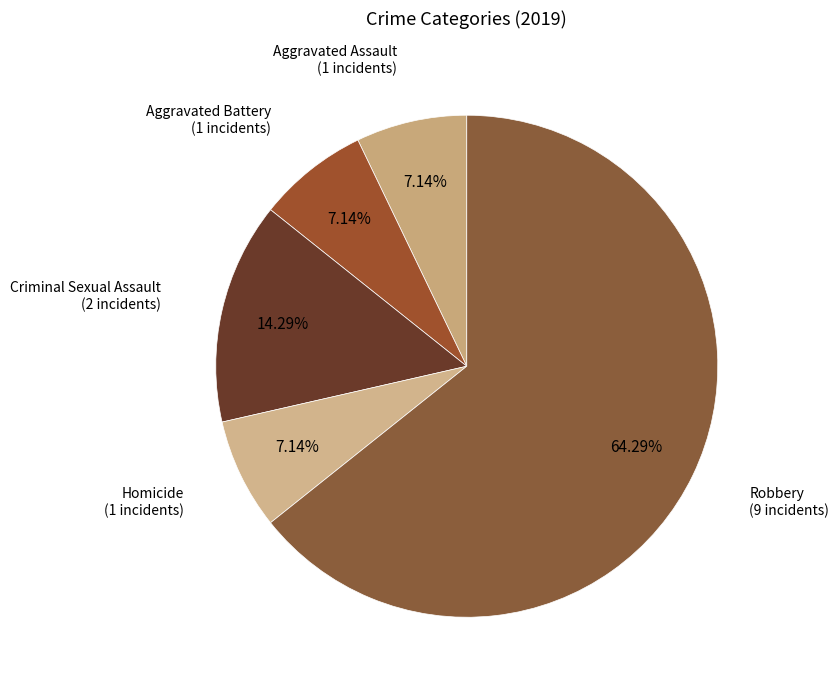

Count the number of slices in the pie.

5